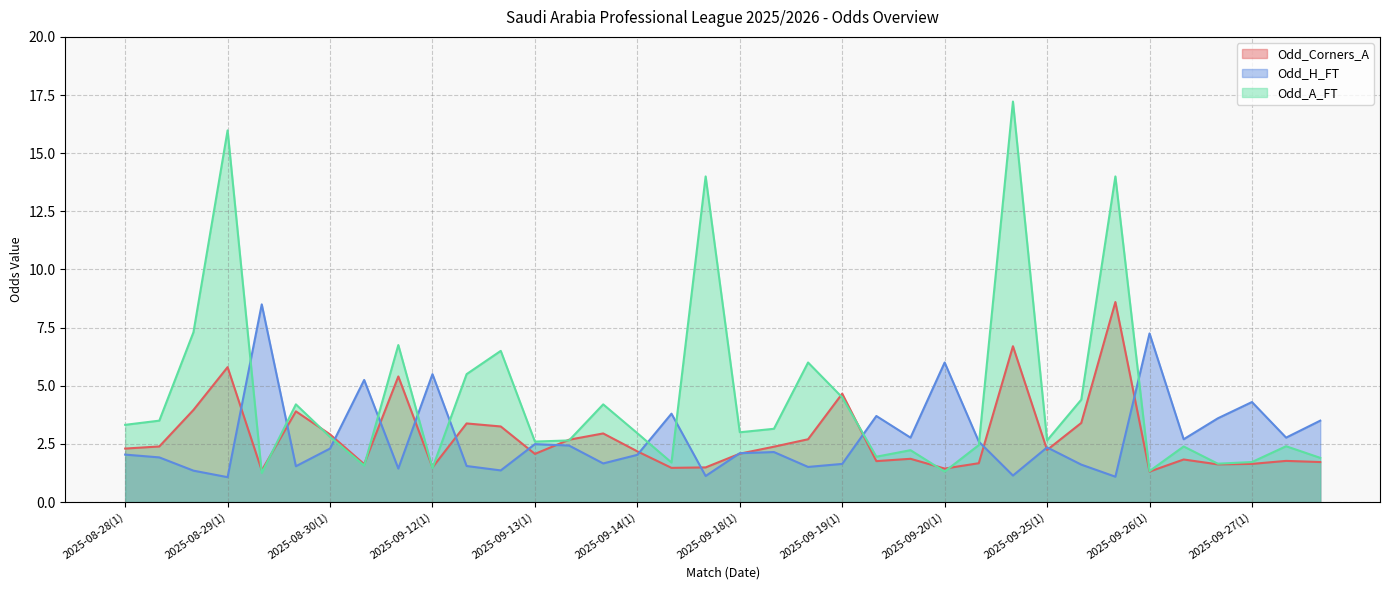

How many intersections are there between Odd_A_FT and Odd_Corners_A?

12